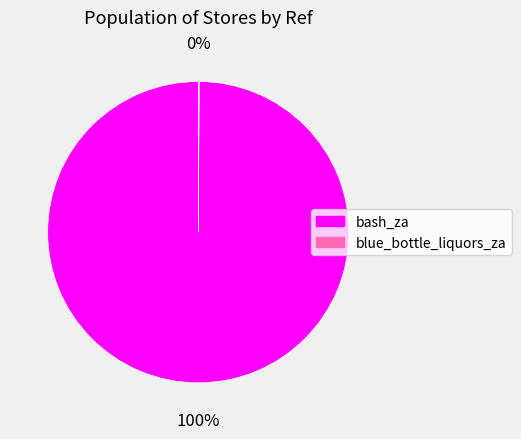

To the nearest percent, what is the average slice percentage?

50%